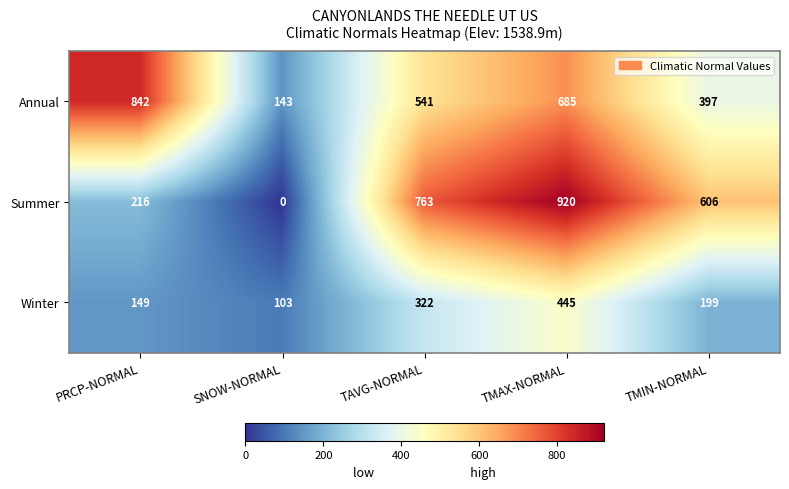

How many categories are shown in the chart?

5